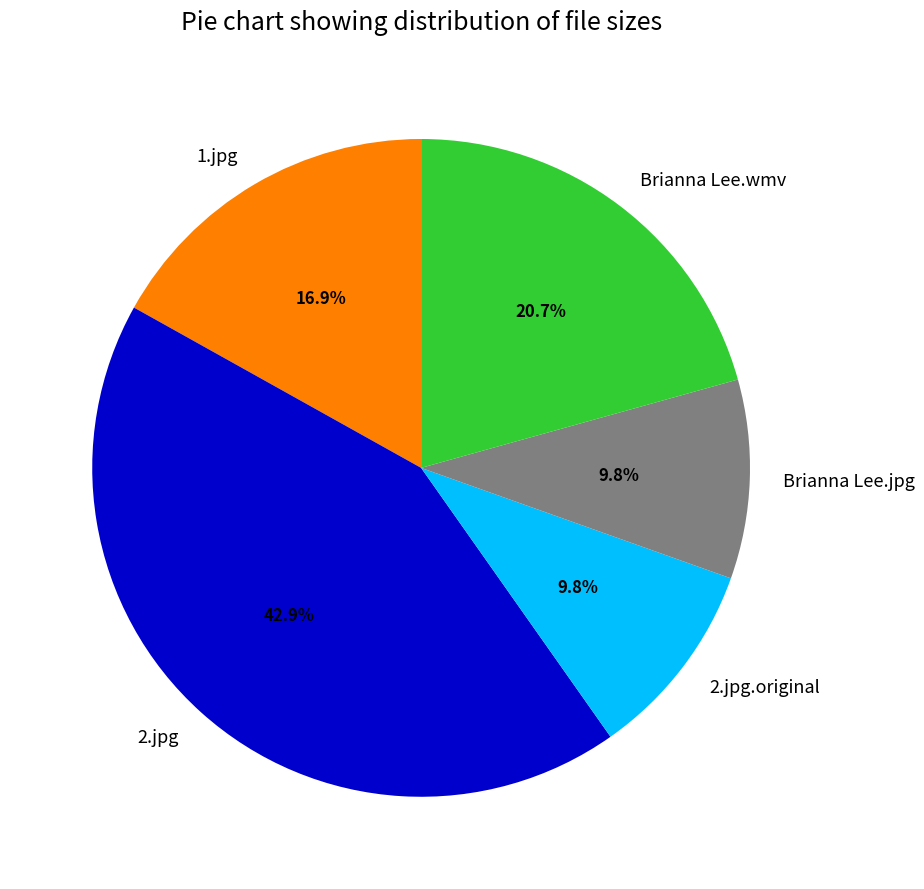

What percentage is the 2.jpg slice, to the nearest percent?

43%